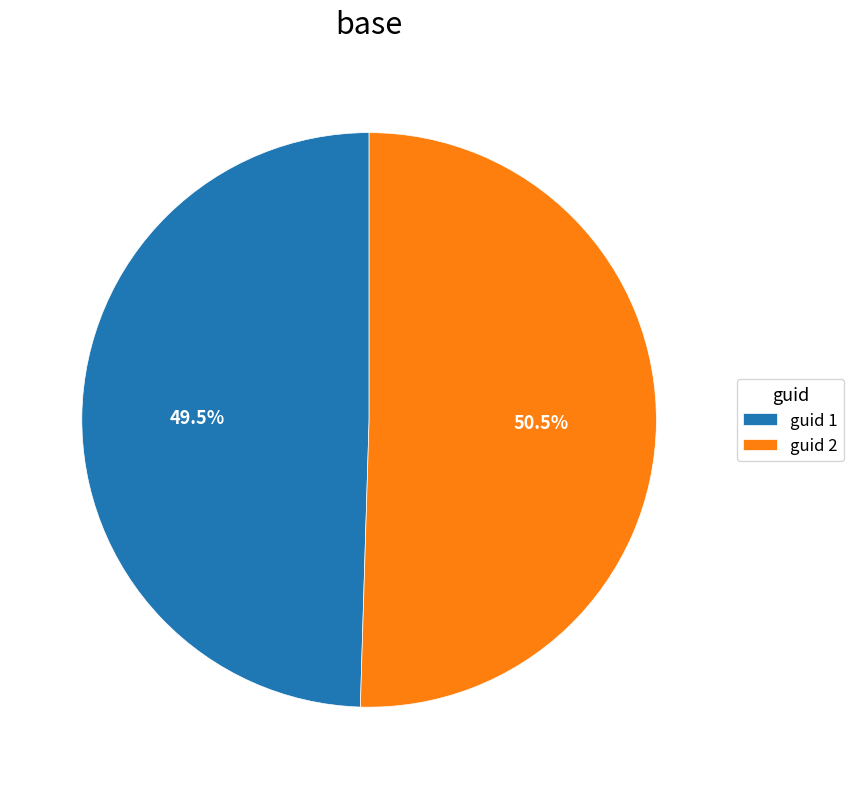

What is the largest slice in the pie chart?

guid 2